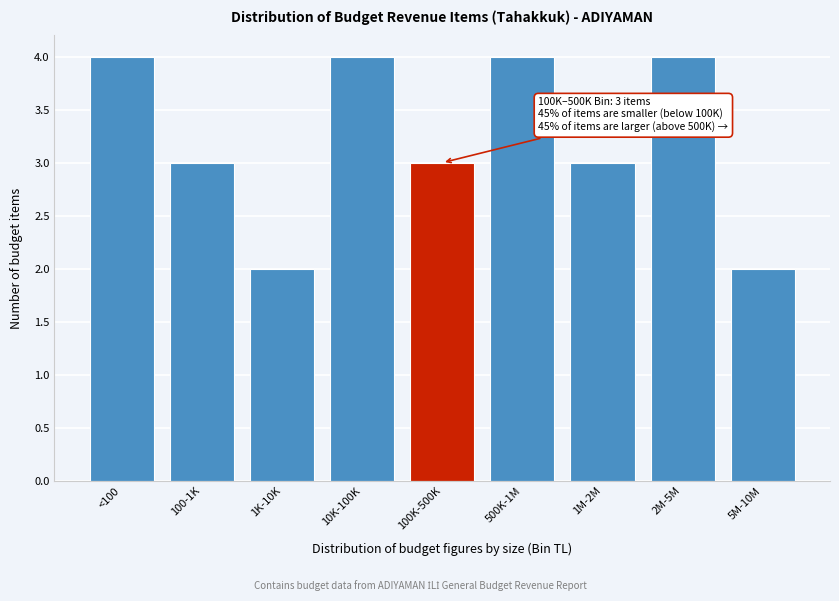

Reading right to left, what are all the values shown in this chart?

2	4	3	4	3	4	2	3	4